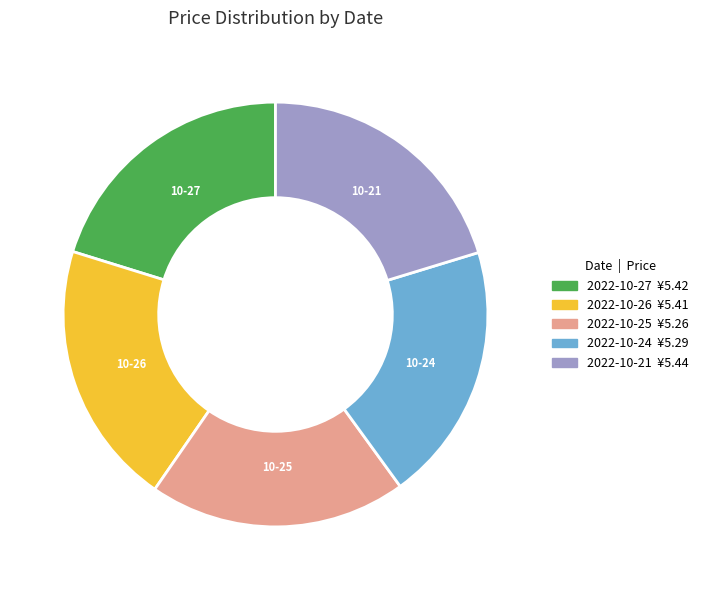

Approximately how many times larger is the value at 2022-10-27 compared to 2022-10-25?

1.0